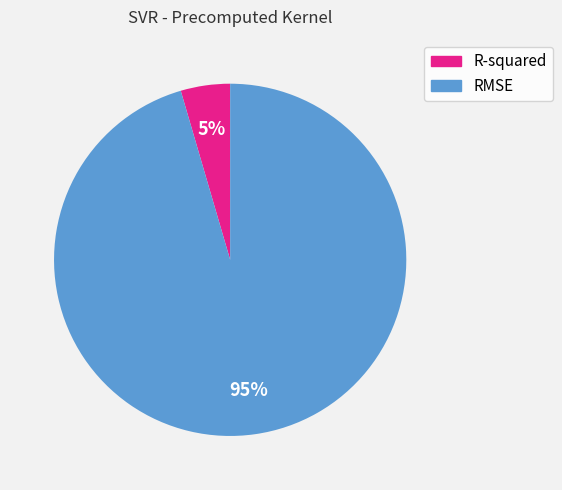

Combined, do R-squared and RMSE account for over 50%?

Yes